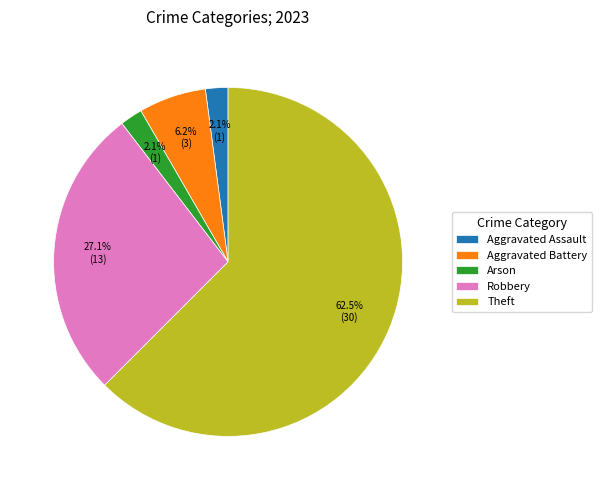

Which has a higher value, Theft or Robbery?

Theft